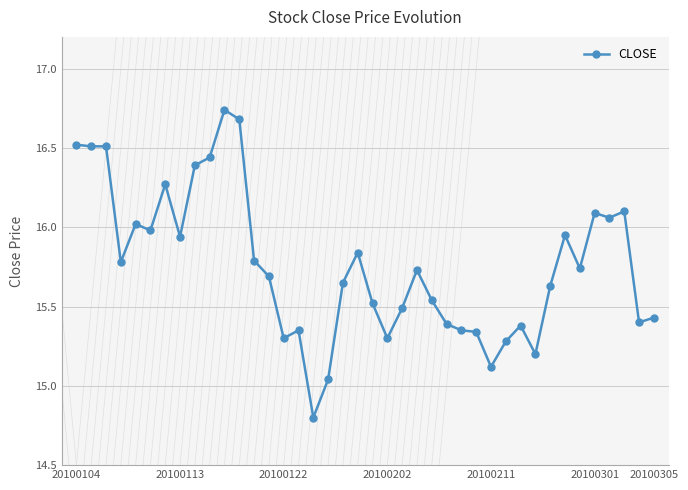

What is the smallest value displayed?

14.8